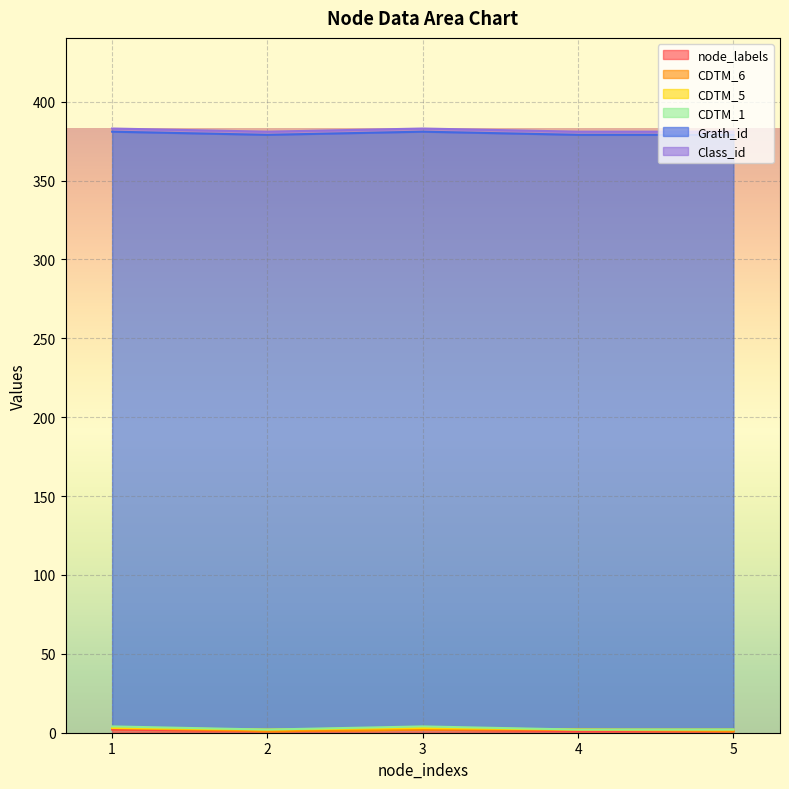

Rank the series by their maximum value, from highest to lowest.

Grath_id, node_labels, Class_id, CDTM_6, CDTM_5, CDTM_1